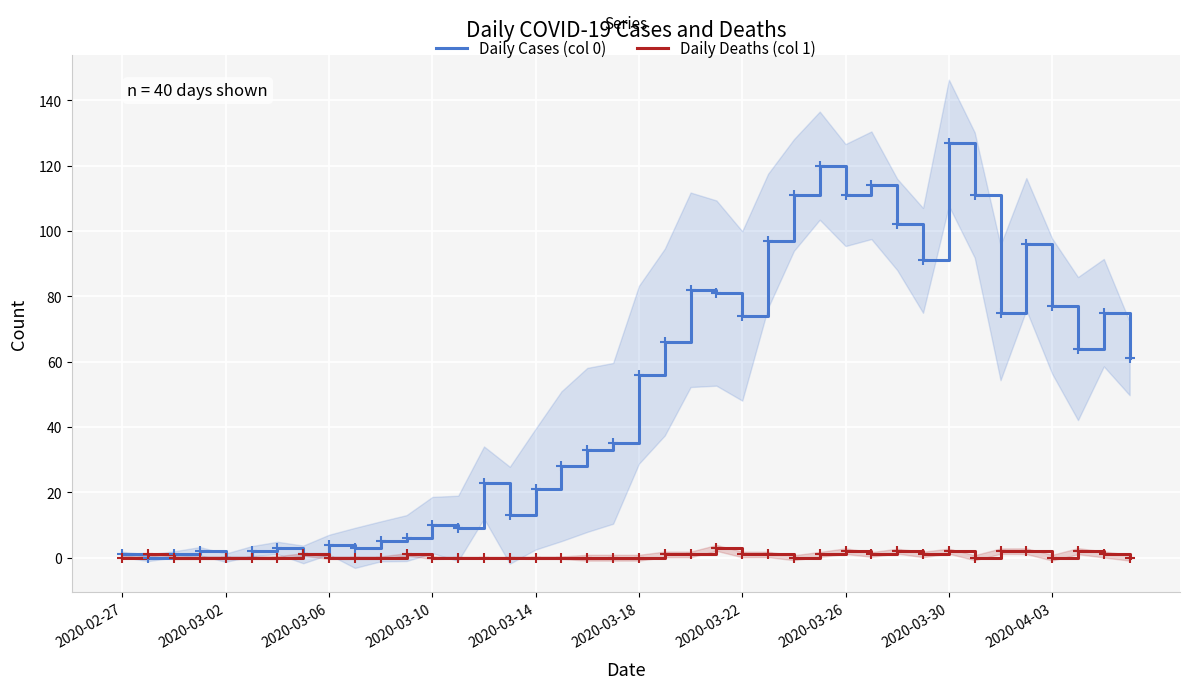

How many interior local peaks does the Daily Cases (col 0) series have?

11